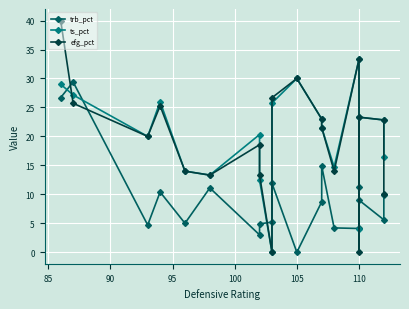

Is the value of ts_pct at 8 greater than the value of efg_pct at 15?

No